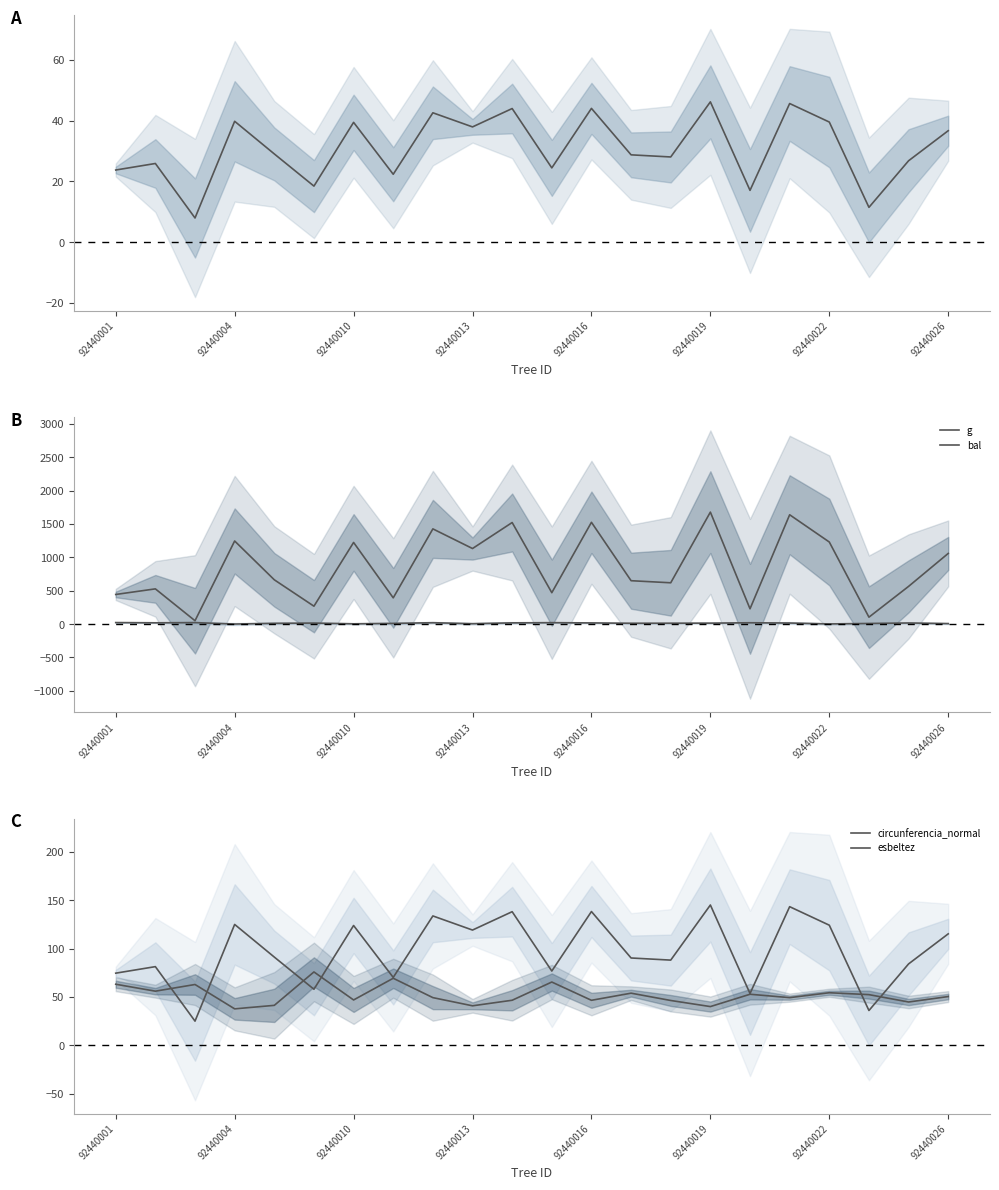

At how many categories does at least one series exceed 365?

18